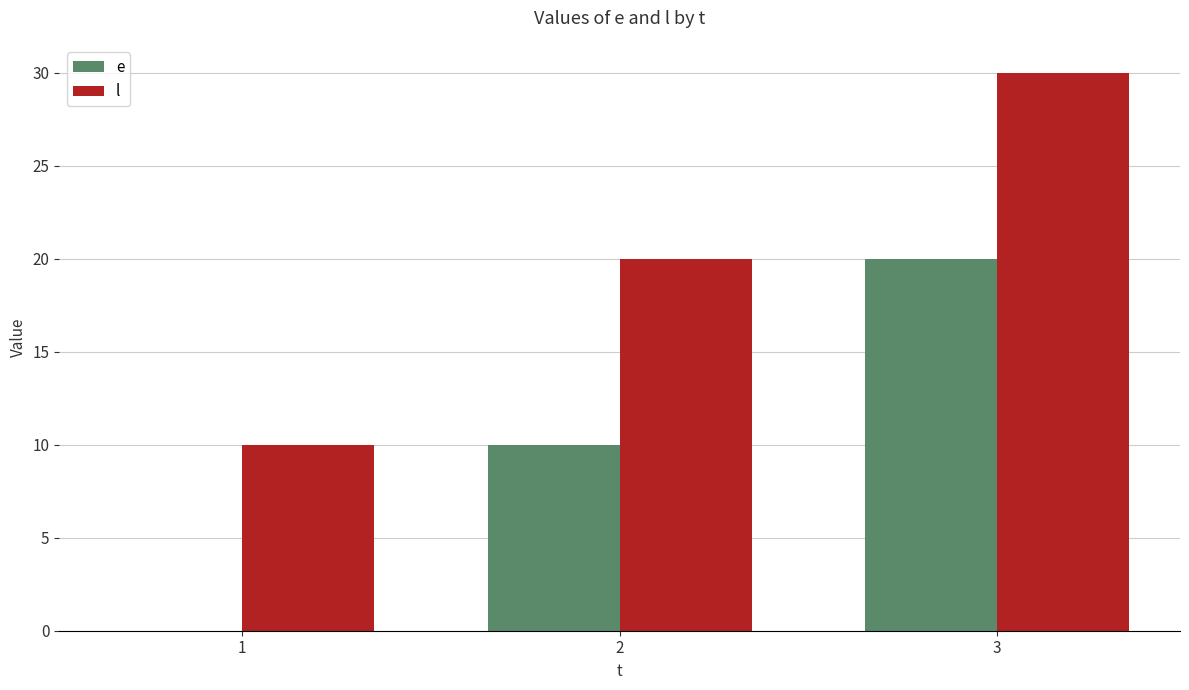

Which category has the highest value in the e series?

3